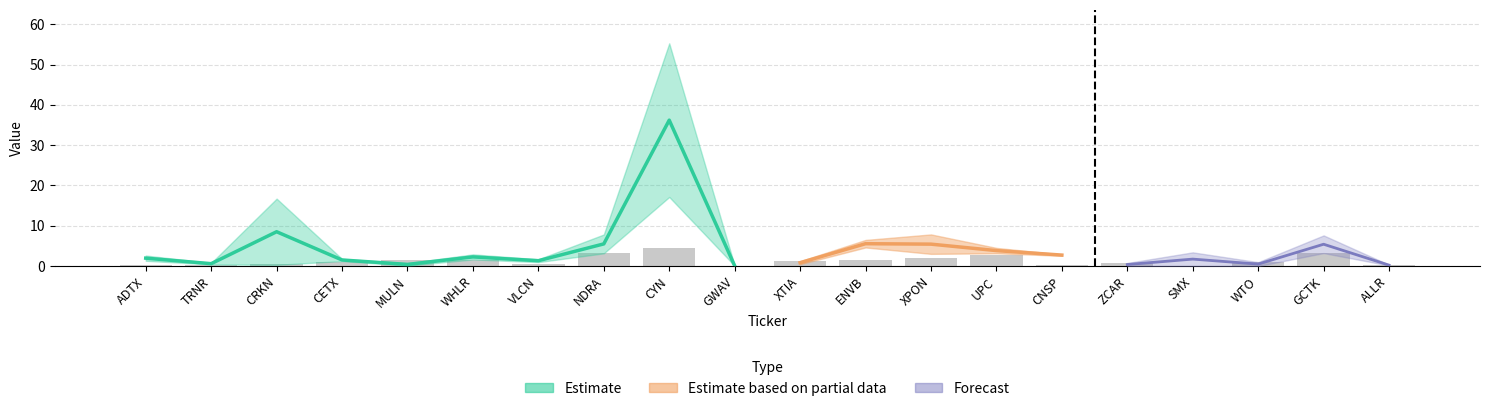

What is the total value across all series at SMX?

7.2